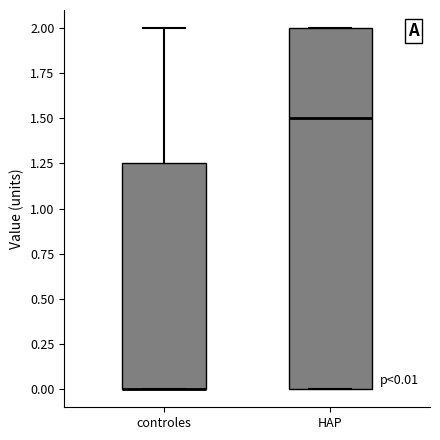

Which box is the tallest, from its lower edge to its upper edge?

HAP